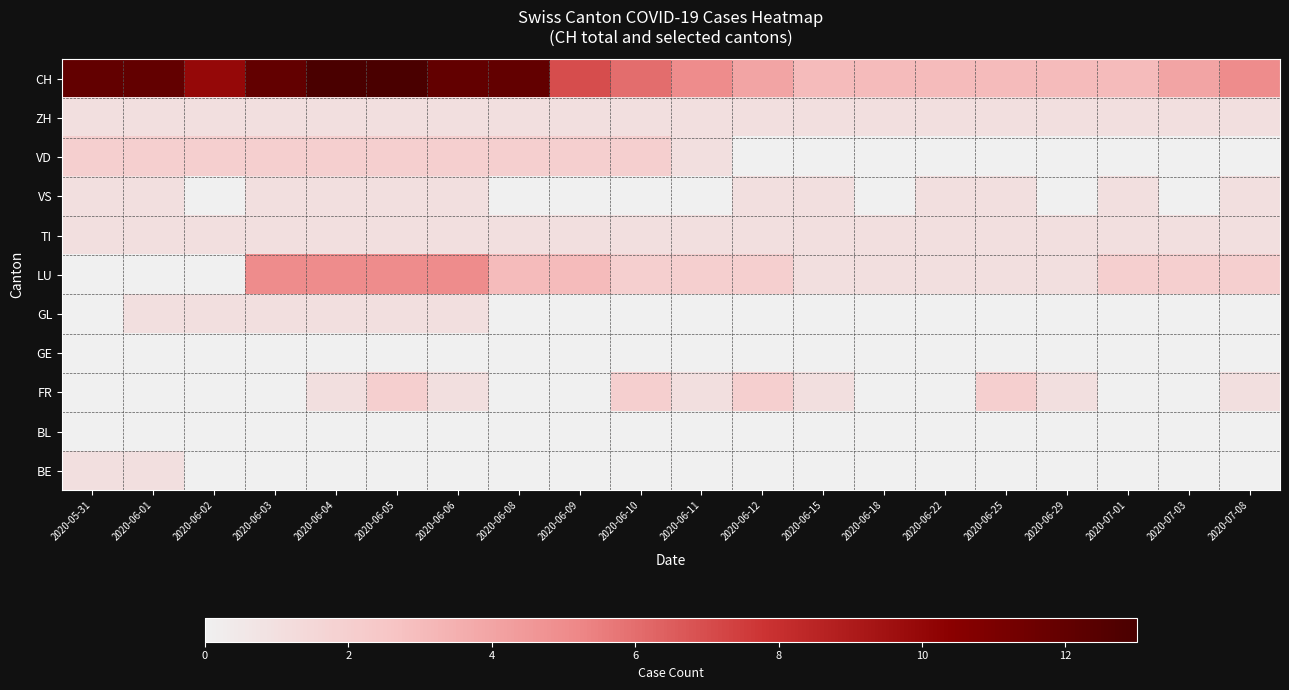

At how many categories does at least one series exceed 12?

2